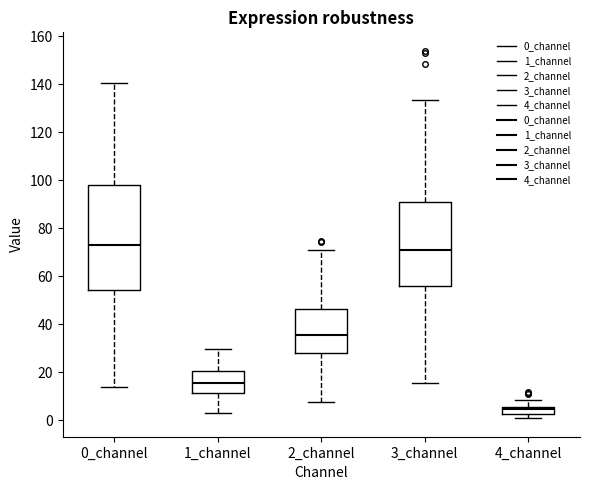

Which box's median line is the highest?

0_channel